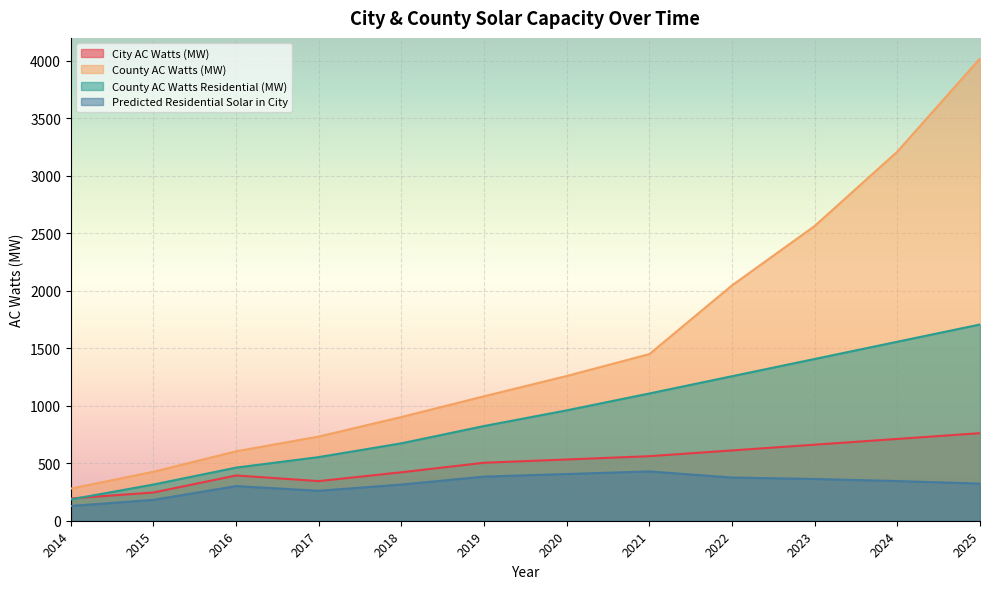

What is the total value across all series at 2022?

4291.6